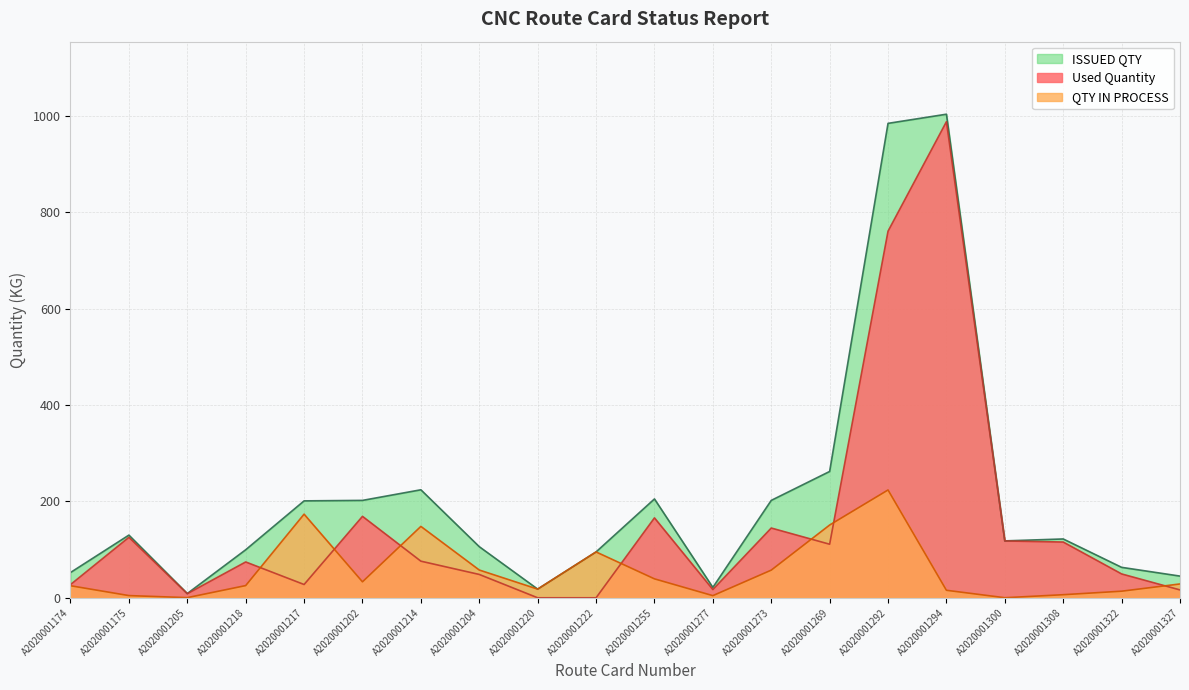

Where is QTY IN PROCESS nearest to the value 111?

A2020001222